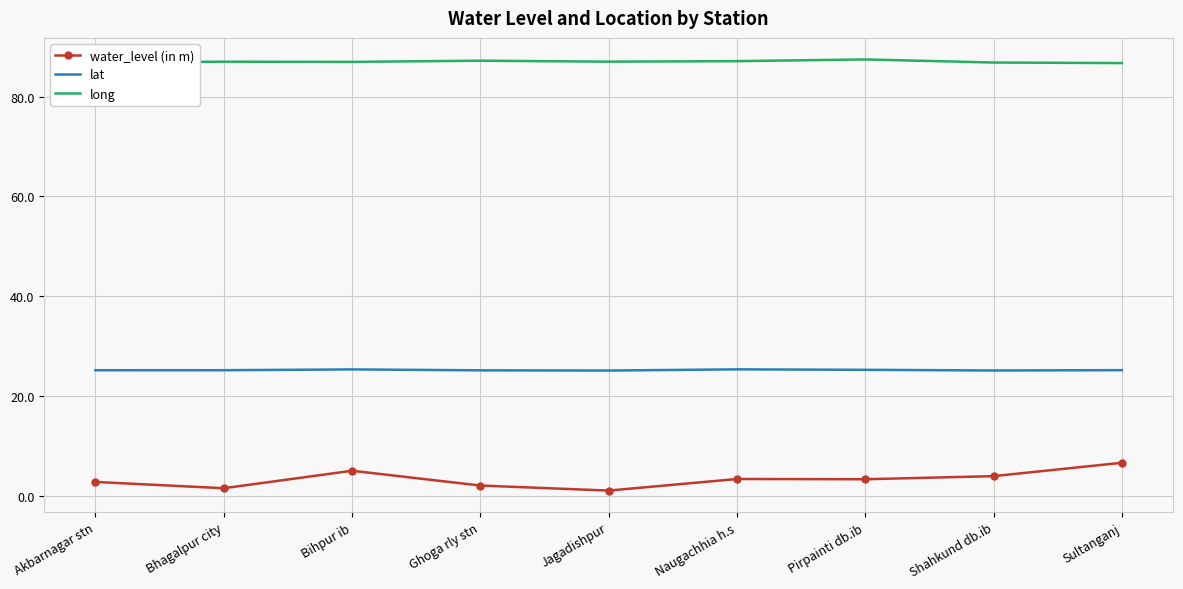

What is the total value across all series at Naugachhia h.s?

116.0